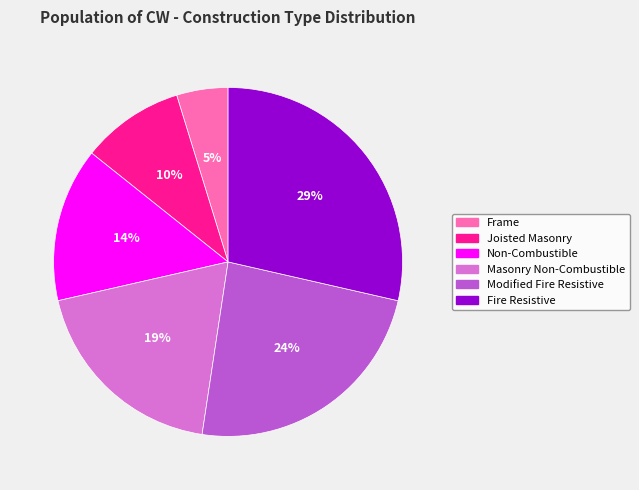

How many slices are in this pie chart?

6